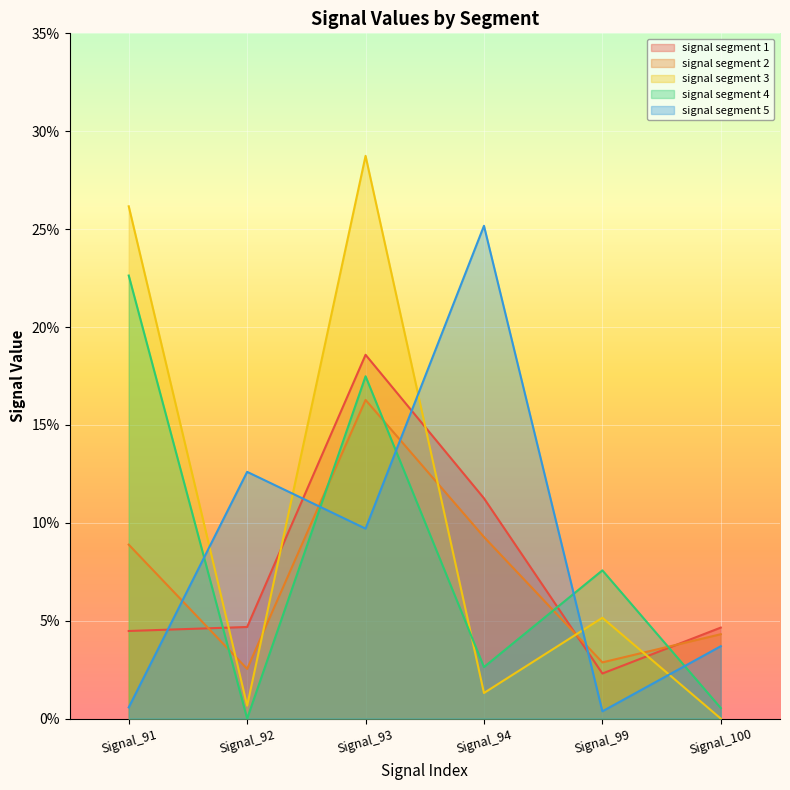

Where do signal segment 4 and signal segment 5 first cross each other?

Signal_91 and Signal_92